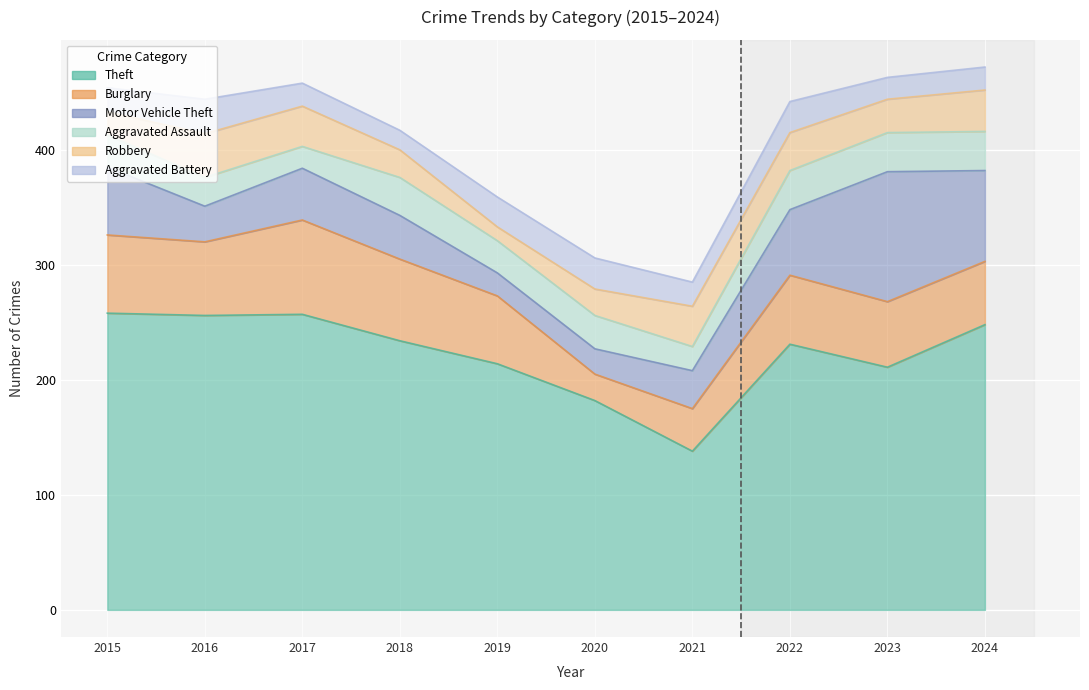

What is the sum of the Aggravated Battery values at 2023 and 2019?

45